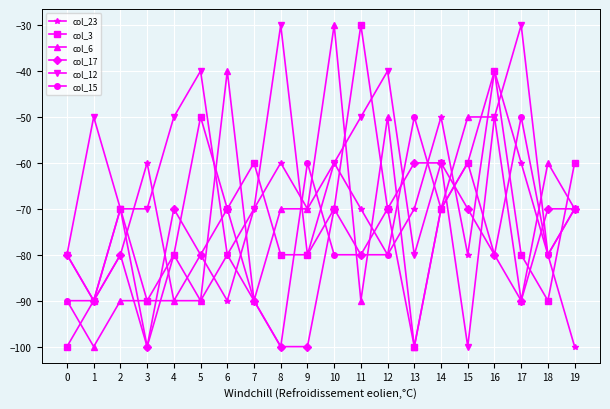

The value of col_6 at 4 is -52. True or false?

False